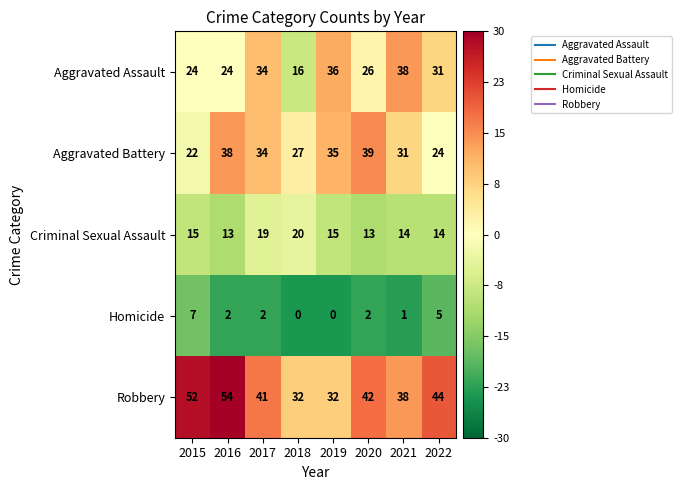

At which category is the sum across all series the highest?

2016